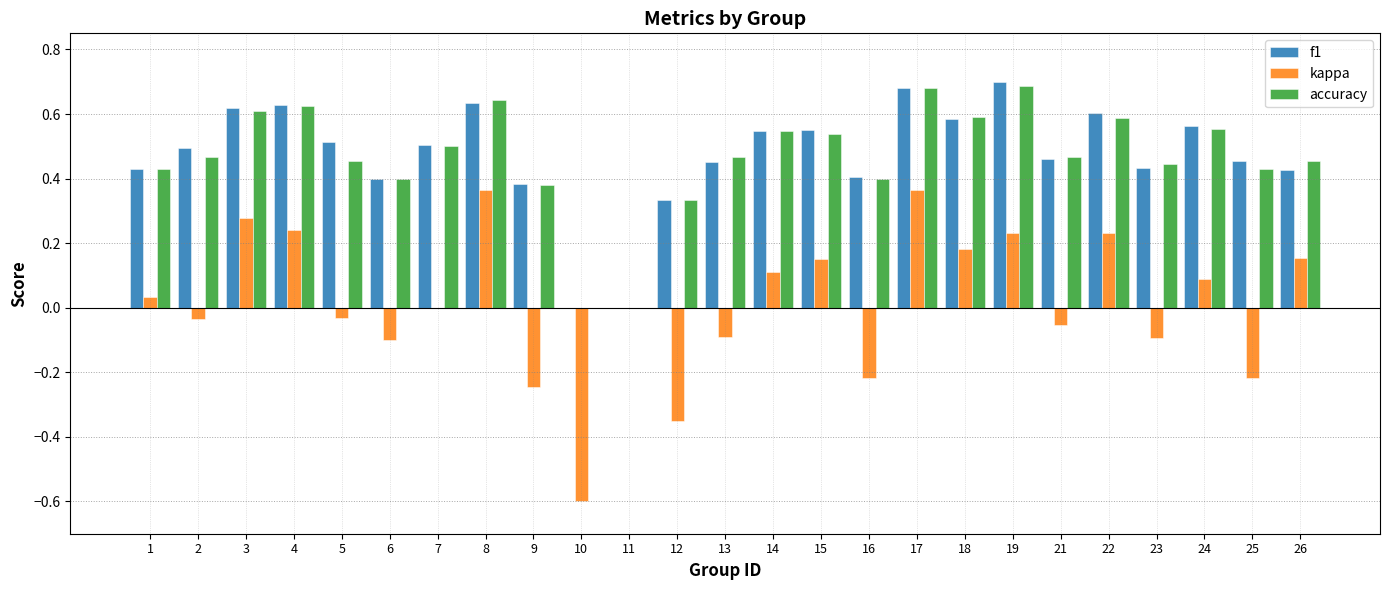

Is the value of kappa at 9 greater than the value of f1 at 17?

No